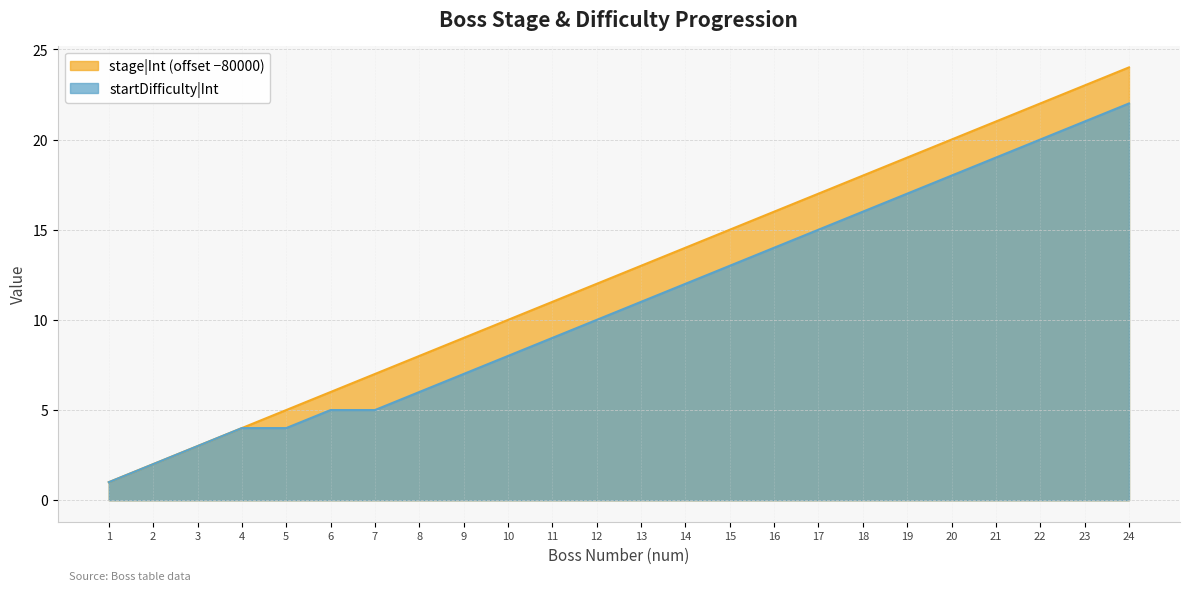

Which category has the highest value in the startDifficulty|Int series?

24